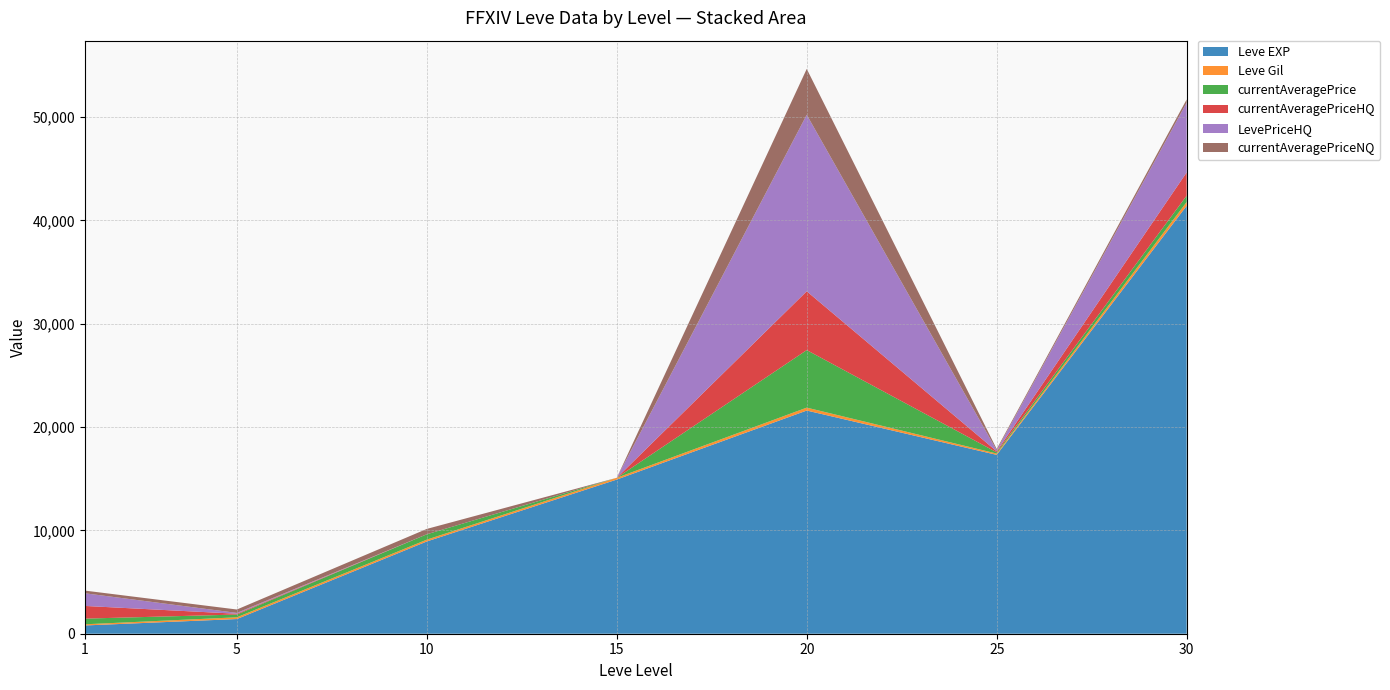

Reading left to right, transcribe all the data shown in this chart.

Leve EXP: 1=800.0	5=1420.0	10=8930.0	15=14920.0	20=21600.0	25=17310.0	30=41410.0
Leve Gil: 1=113.0	5=169.0	10=175.0	15=172.0	20=281.0	25=126.0	30=372.0
currentAveragePrice: 1=548.9	5=267.4	10=519.4	15=0.0	20=5568.1	25=118.6	30=610.2
currentAveragePriceHQ: 1=1226.7	5=78.5	10=0.0	15=0.0	20=5693.6	25=100.0	30=2250.0
LevePriceHQ: 1=1226.7	5=78.5	10=0.0	15=0.0	20=17080.7	25=100.0	30=6750.0
currentAveragePriceNQ: 1=258.4	5=330.3	10=519.4	15=0.0	20=4439.0	25=126.4	30=312.0